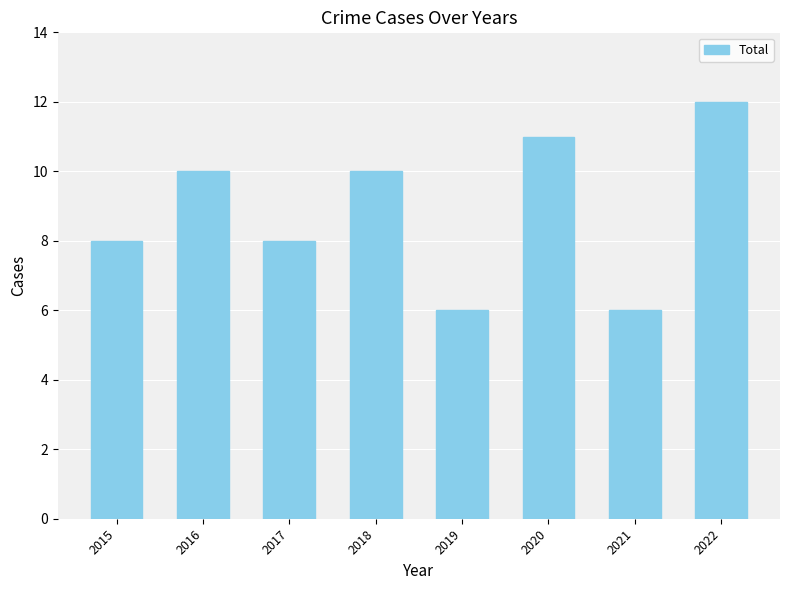

Reading right to left, transcribe all the data shown in this chart.

12	6	11	6	10	8	10	8